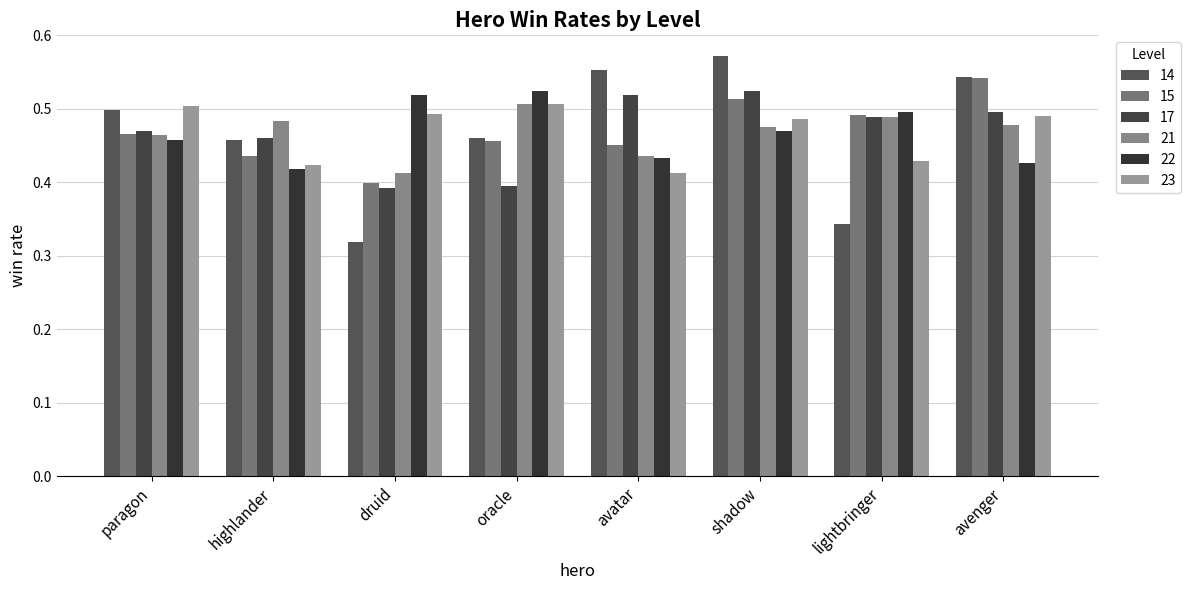

Reading left to right, extract all data points from this chart.

14: paragon=0.5	highlander=0.5	druid=0.3	oracle=0.5	avatar=0.6	shadow=0.6	lightbringer=0.3	avenger=0.5
15: paragon=0.5	highlander=0.4	druid=0.4	oracle=0.5	avatar=0.5	shadow=0.5	lightbringer=0.5	avenger=0.5
17: paragon=0.5	highlander=0.5	druid=0.4	oracle=0.4	avatar=0.5	shadow=0.5	lightbringer=0.5	avenger=0.5
21: paragon=0.5	highlander=0.5	druid=0.4	oracle=0.5	avatar=0.4	shadow=0.5	lightbringer=0.5	avenger=0.5
22: paragon=0.5	highlander=0.4	druid=0.5	oracle=0.5	avatar=0.4	shadow=0.5	lightbringer=0.5	avenger=0.4
23: paragon=0.5	highlander=0.4	druid=0.5	oracle=0.5	avatar=0.4	shadow=0.5	lightbringer=0.4	avenger=0.5